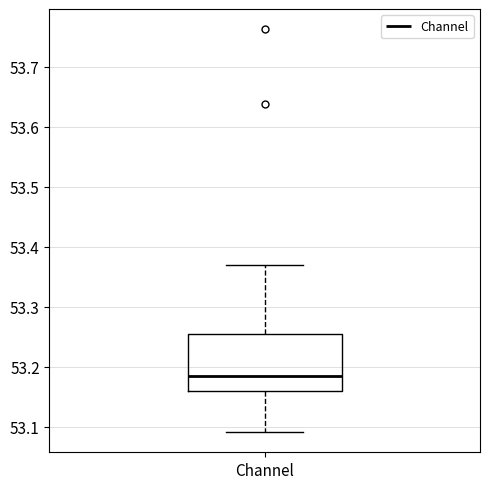

Where is the upper edge of the box for Channel on the y-axis? The values are not printed on the chart, so give them approximately, as read against the axis.

53.25